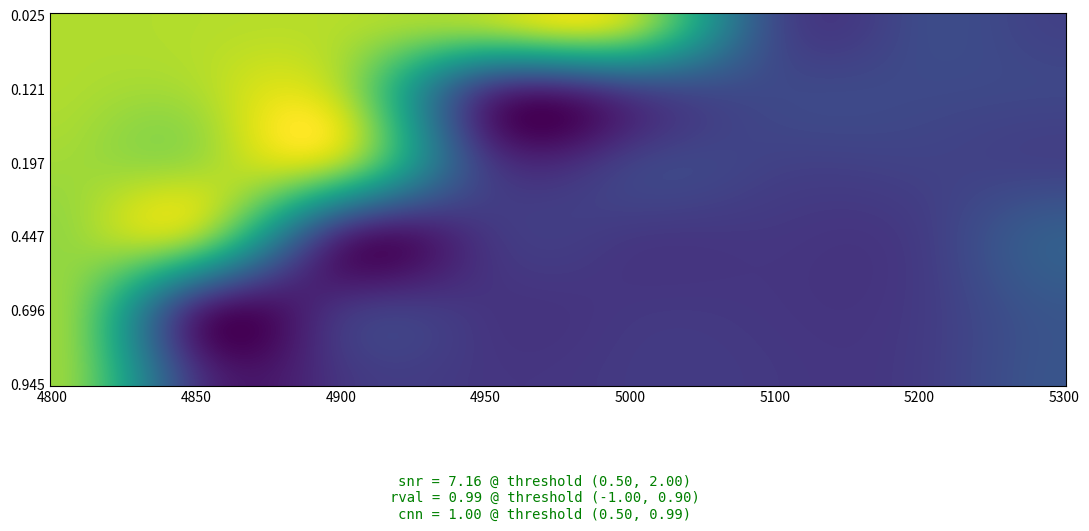

True or false: 0.9452054794520548 has a value of -0.0 at 5300.

False